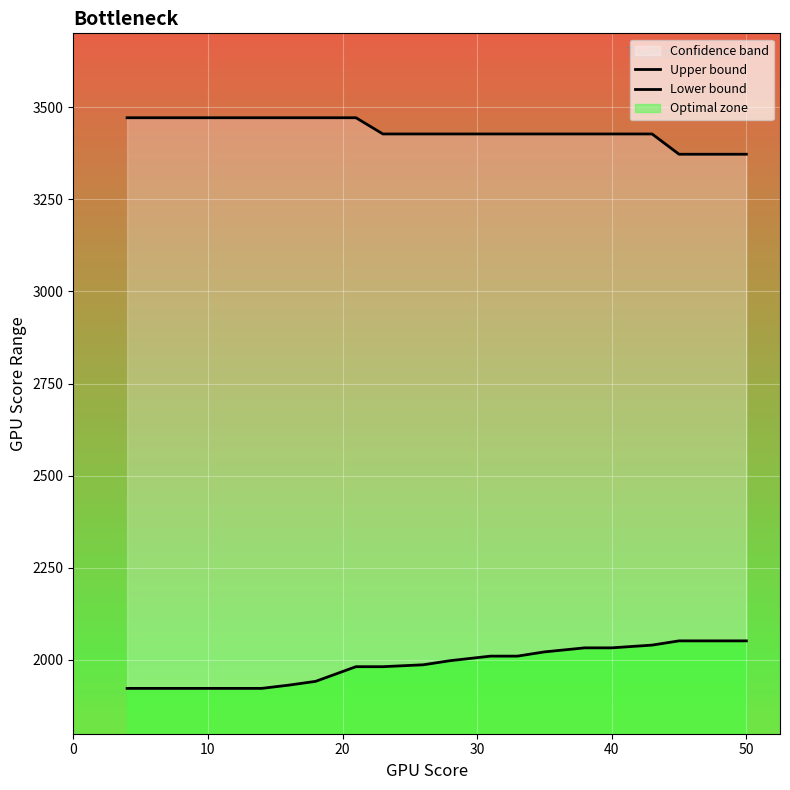

Reading right to left, extract all data points from this chart.

Upper bound: 3372.0	3372.0	3372.0	3427.0	3427.0	3427.0	3427.0	3427.0	3427.0	3427.0	3427.0	3427.0	3471.0	3471.0	3471.0	3471.0	3471.0	3471.0	3471.0	3471.0
Lower bound: 2051.9	2051.9	2051.9	2040.4	2033.0	2033.0	2022.0	2010.5	2010.5	1998.2	1987.0	1981.9	1981.9	1942.0	1931.8	1923.0	1923.0	1923.0	1923.0	1923.0